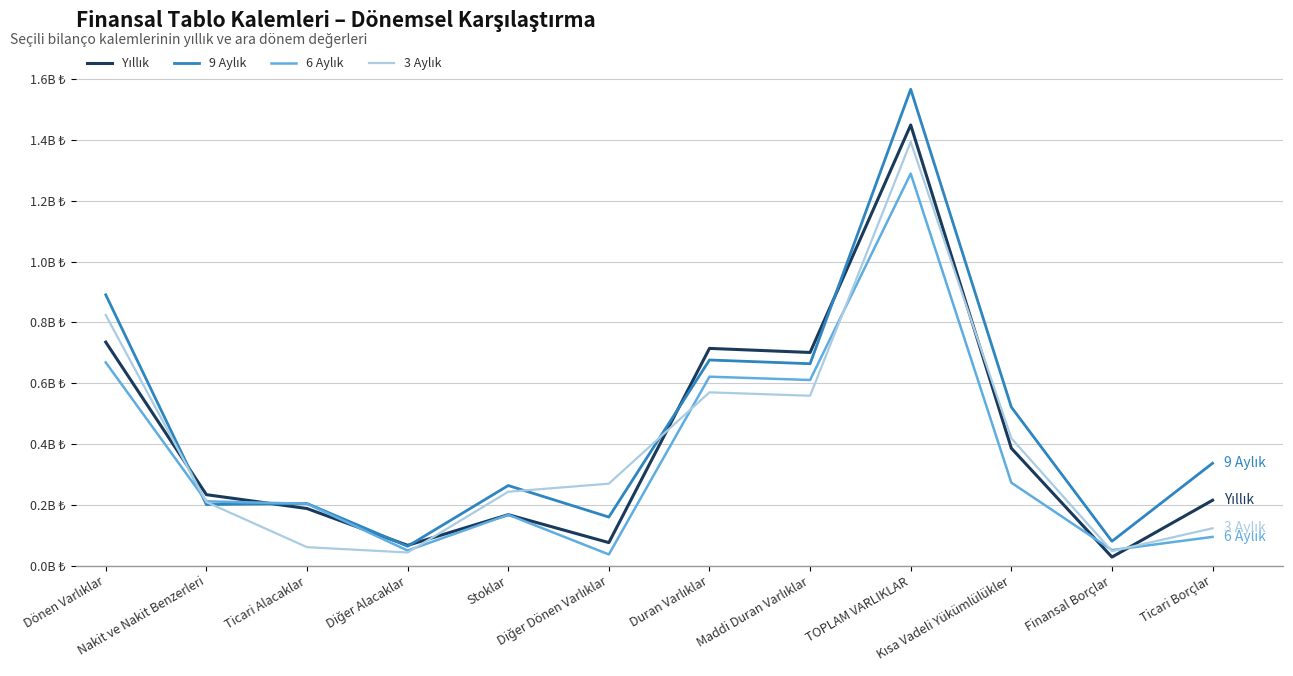

Does the chart display data point markers on the line(s)?

No